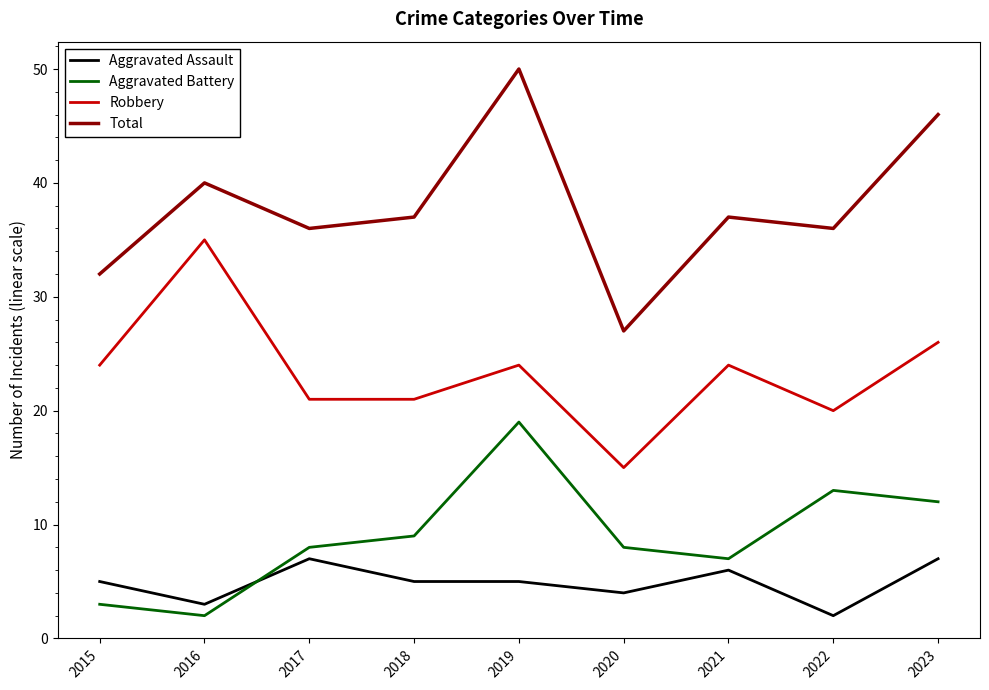

What is the sum of all Robbery values?

210